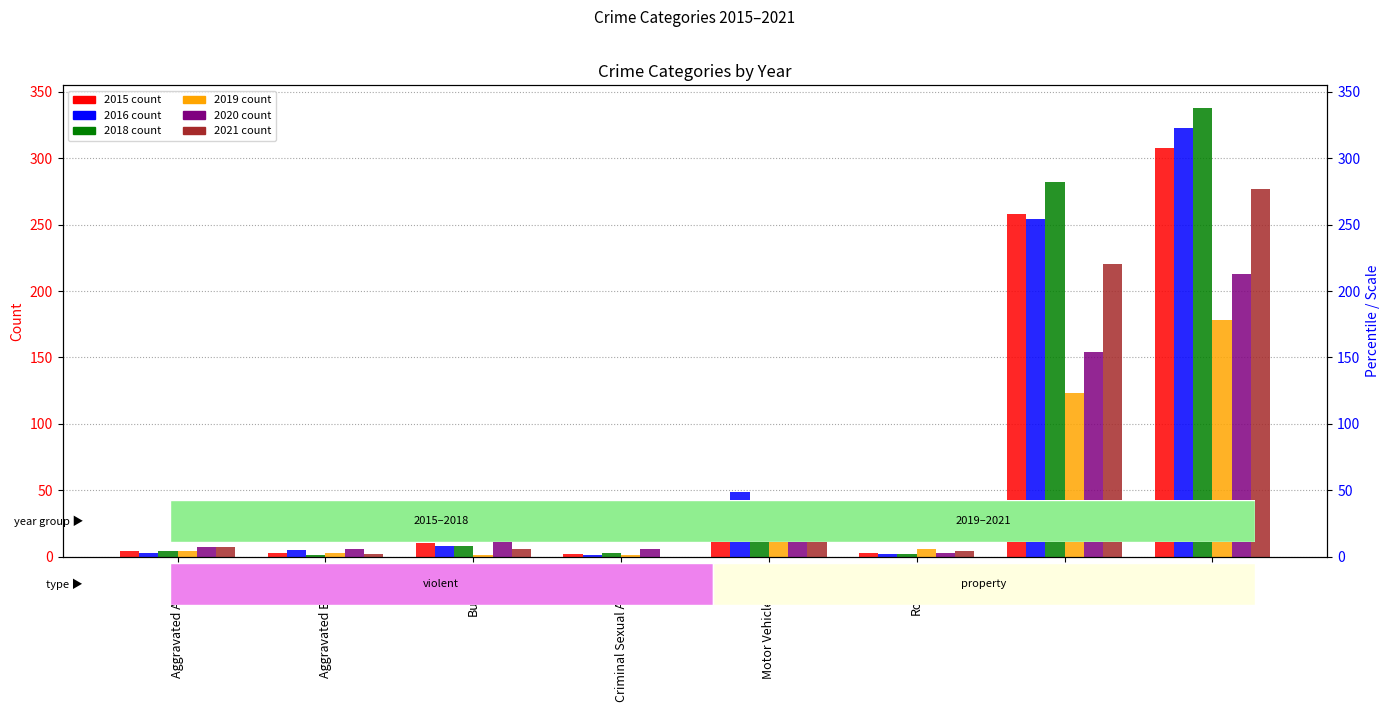

Which series changed the most between Aggravated Battery and Theft?

2018